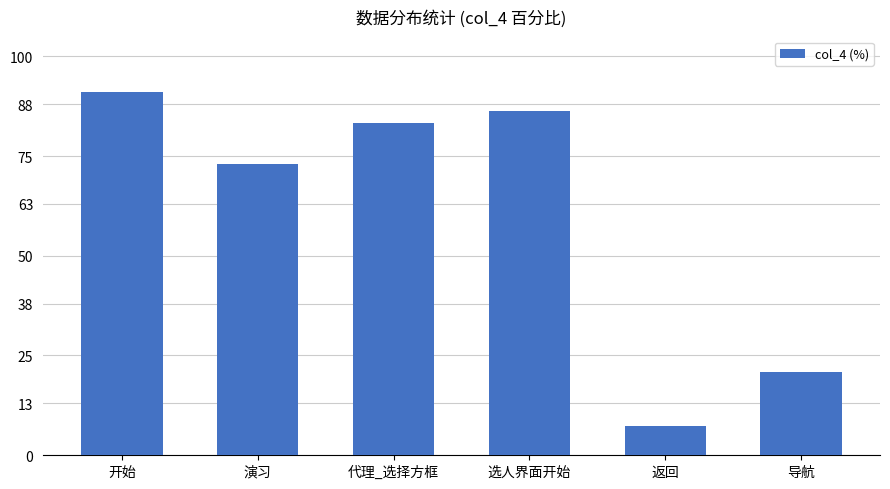

Reading left to right, transcribe all the data shown in this chart.

开始=91.0	演习=73.1	代理_选择方框=83.3	选人界面开始=86.3	返回=7.2	导航=20.9